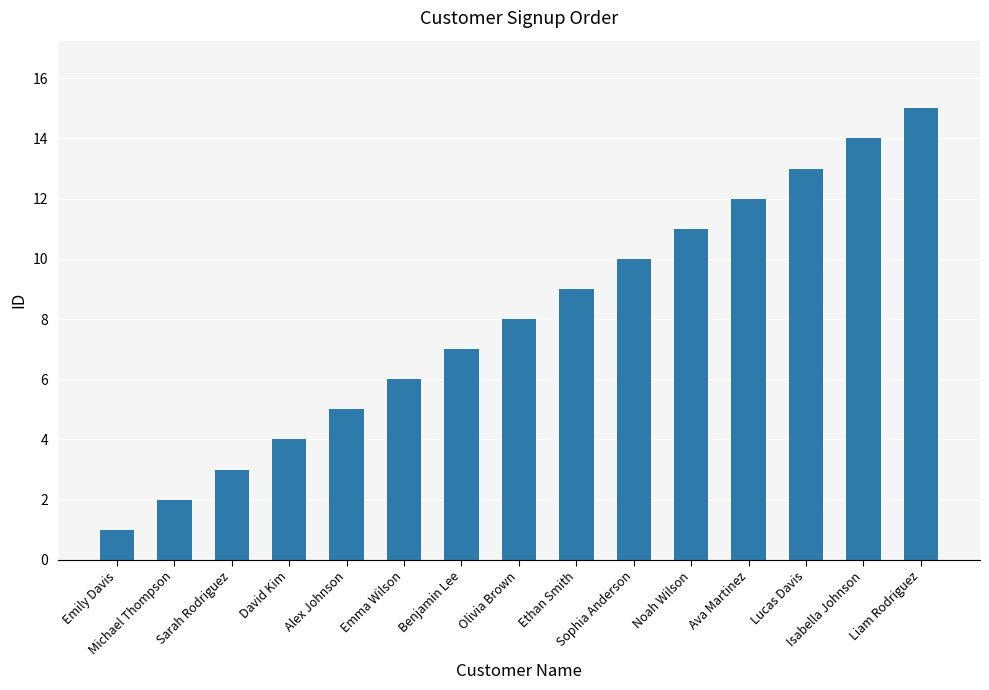

Rank the categories by value from highest to lowest.

Liam Rodriguez, Isabella Johnson, Lucas Davis, Ava Martinez, Noah Wilson, Sophia Anderson, Ethan Smith, Olivia Brown, Benjamin Lee, Emma Wilson, Alex Johnson, David Kim, Sarah Rodriguez, Michael Thompson, Emily Davis